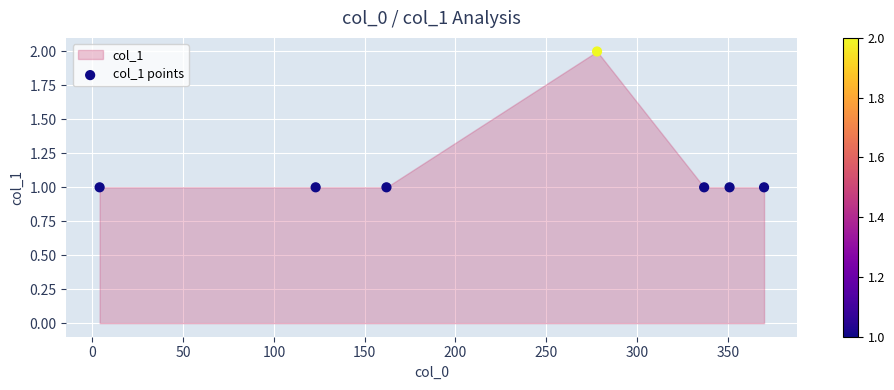

What is the range of X values (max minus min)?

366